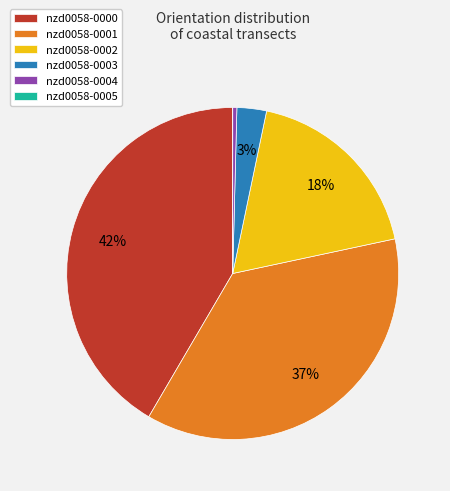

Does nzd0058-0004 account for over 50% of the chart?

No